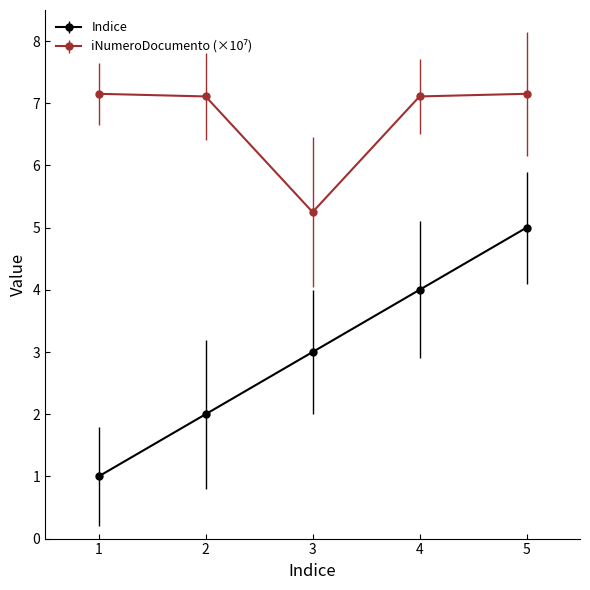

At how many categories does at least one series exceed 5?

5